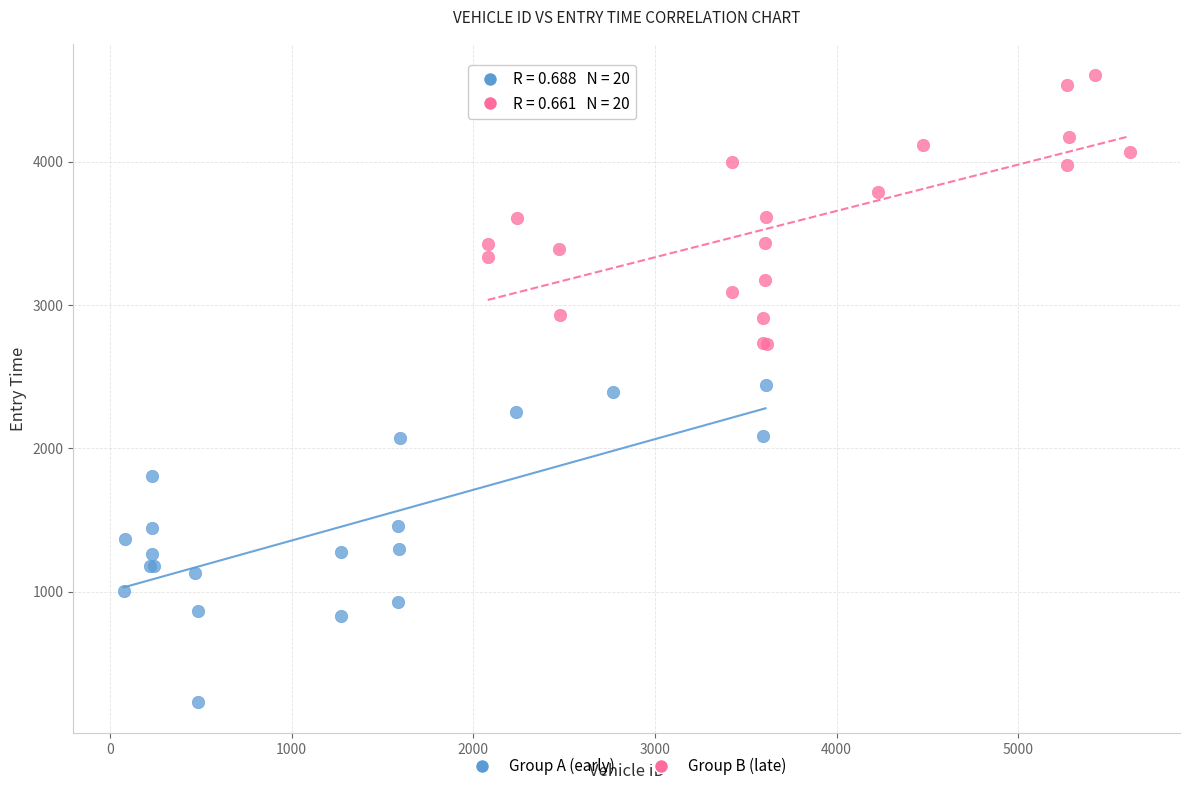

Which series reaches the minimum Y coordinate?

Group A (early)